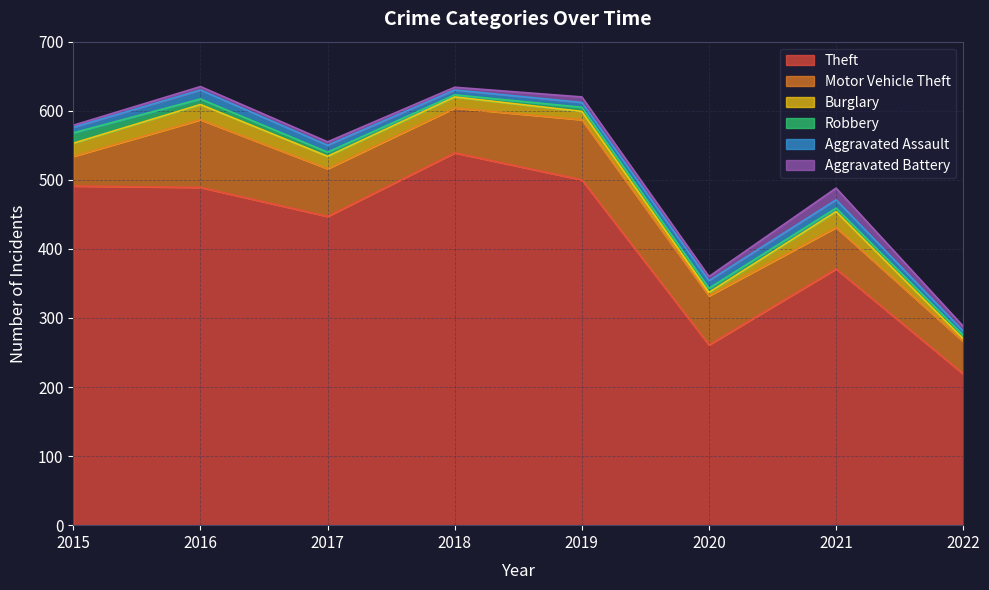

What is the spread (max minus min) of values at 2022?

215